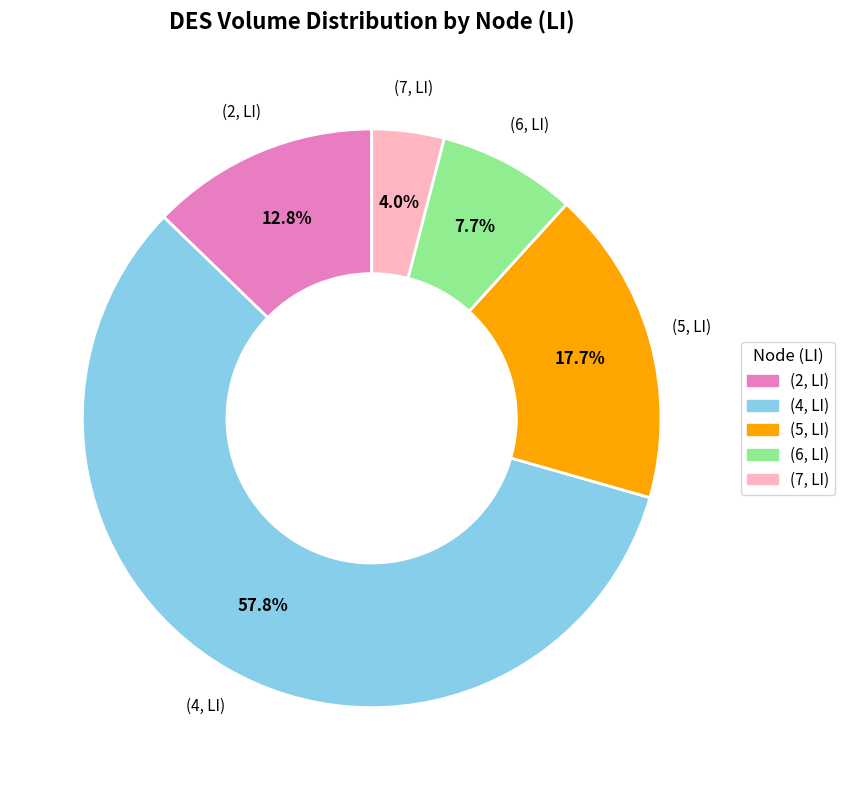

What percentage is NOT represented by (4, LI)?

42.2%